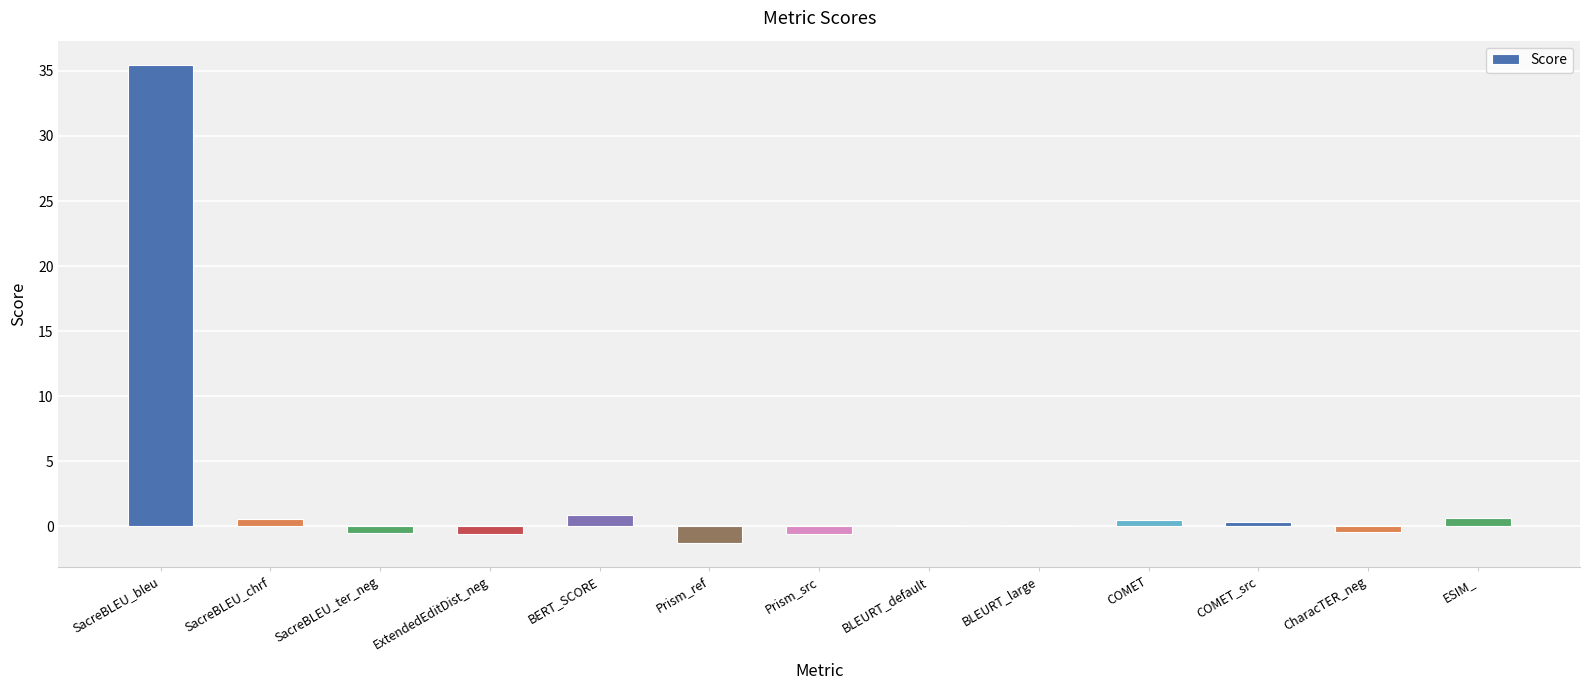

Which has a higher value, SacreBLEU_bleu or Prism_ref?

SacreBLEU_bleu